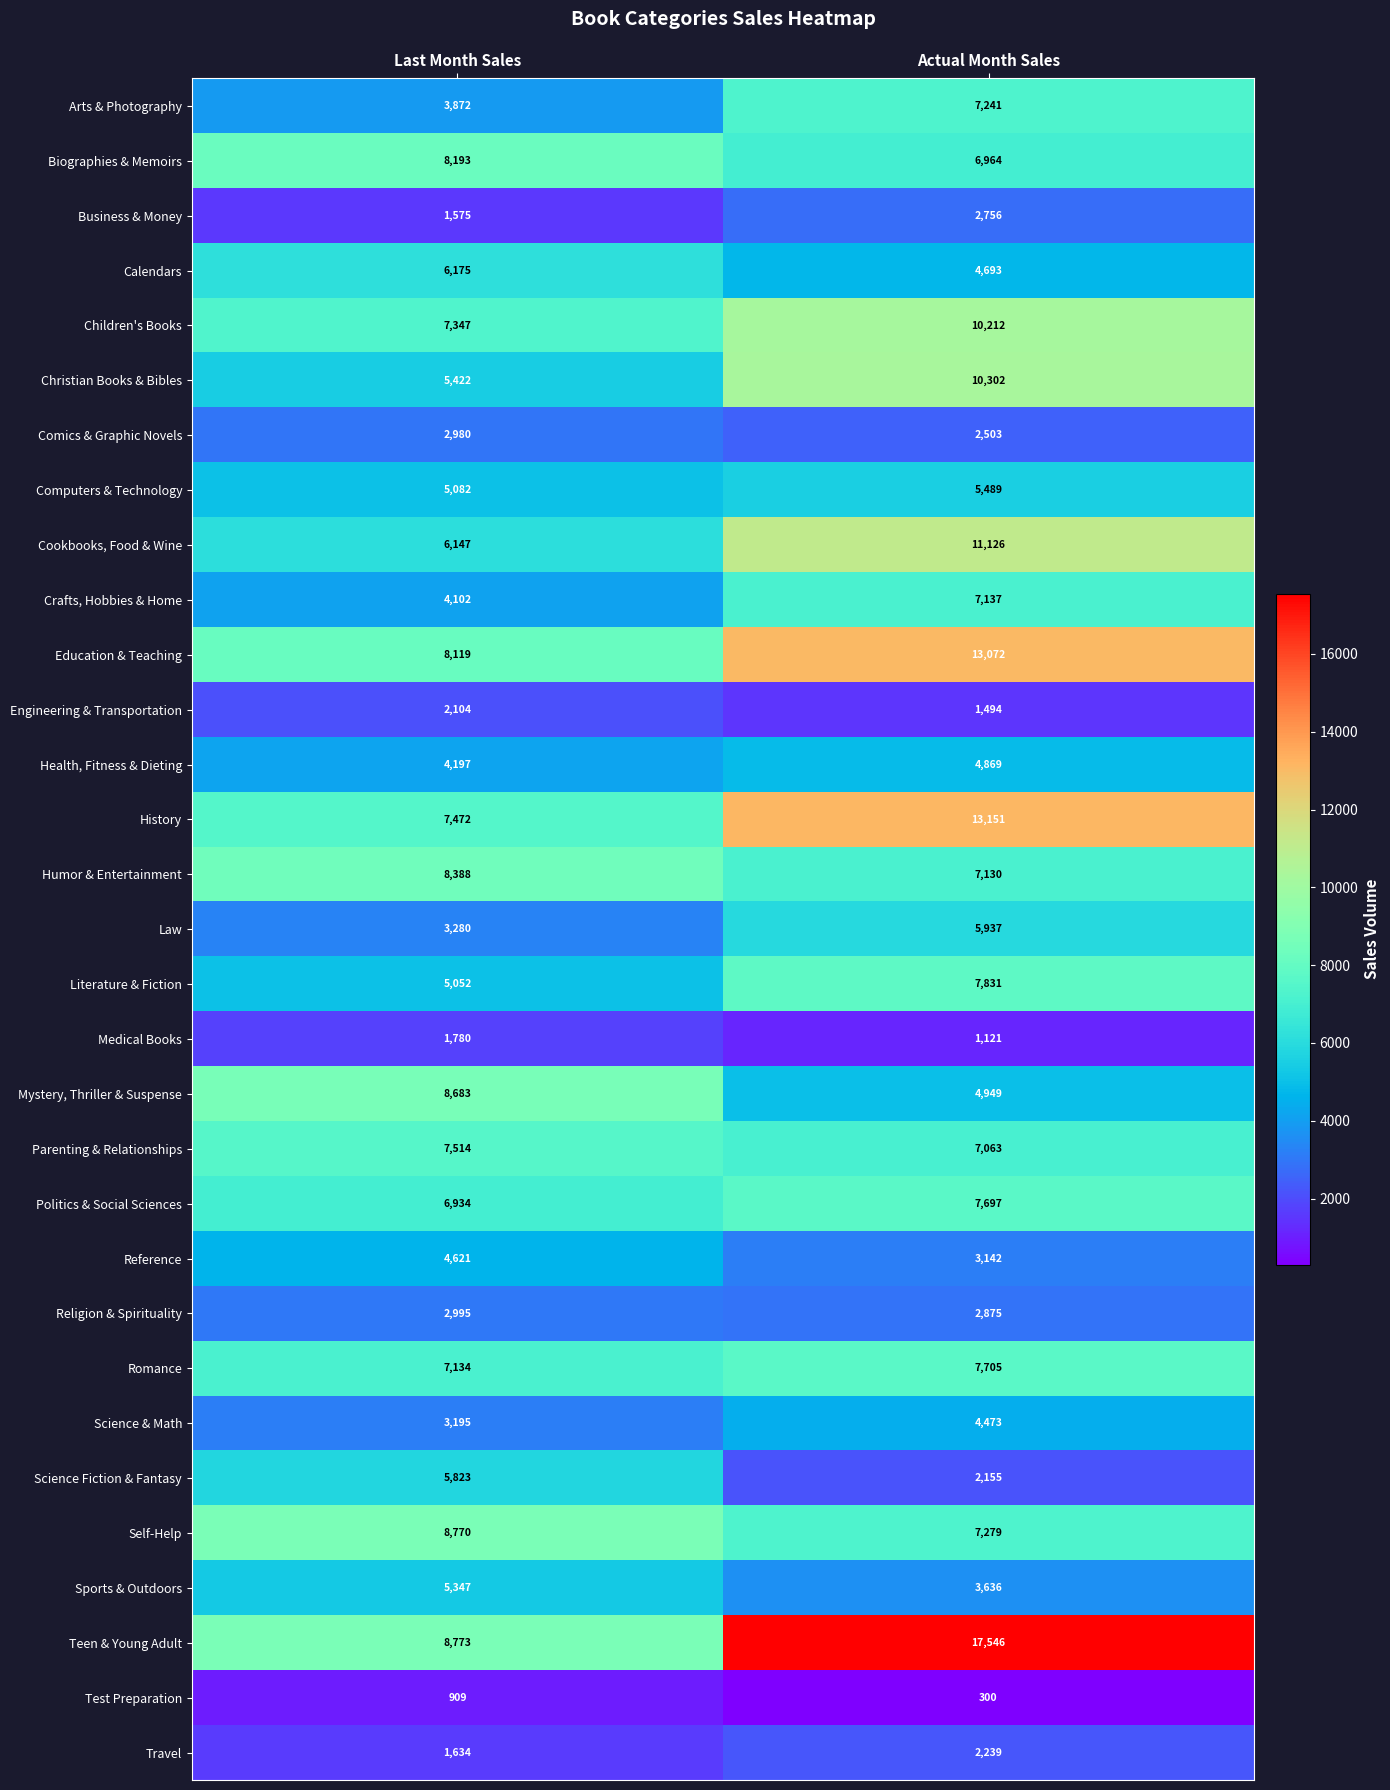

What is the minimum value for Engineering & Transportation?

1494